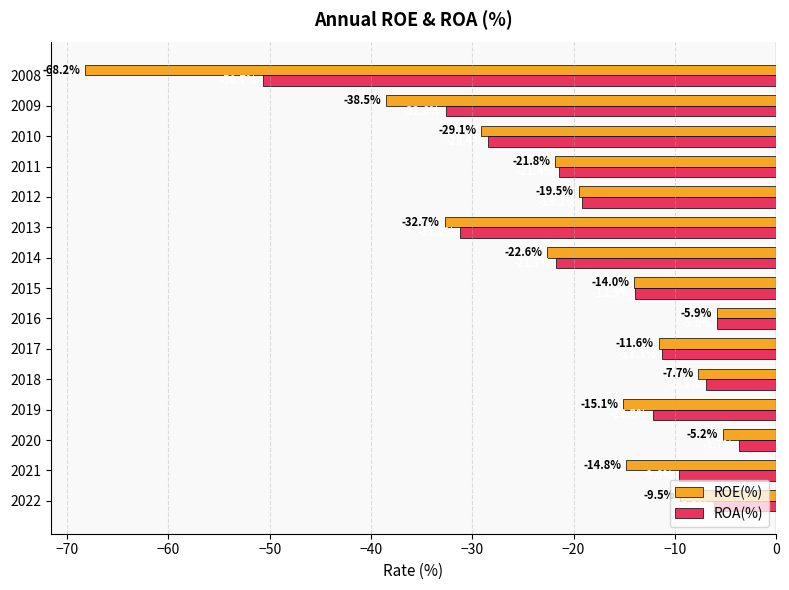

Which series has the largest range (max minus min)?

ROE(%)